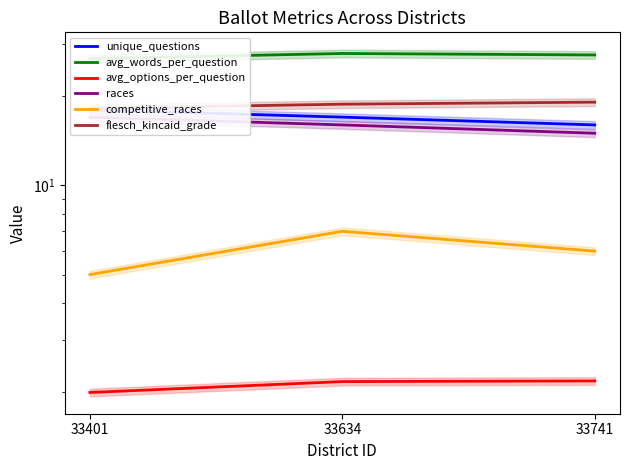

How many series are shown in this chart?

6